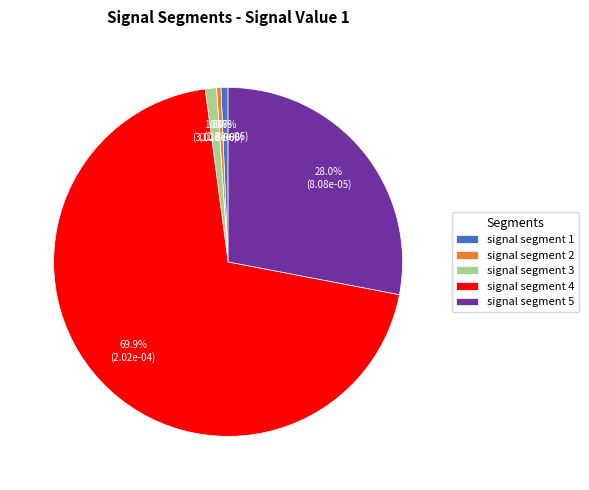

How many segments does this pie chart have?

5